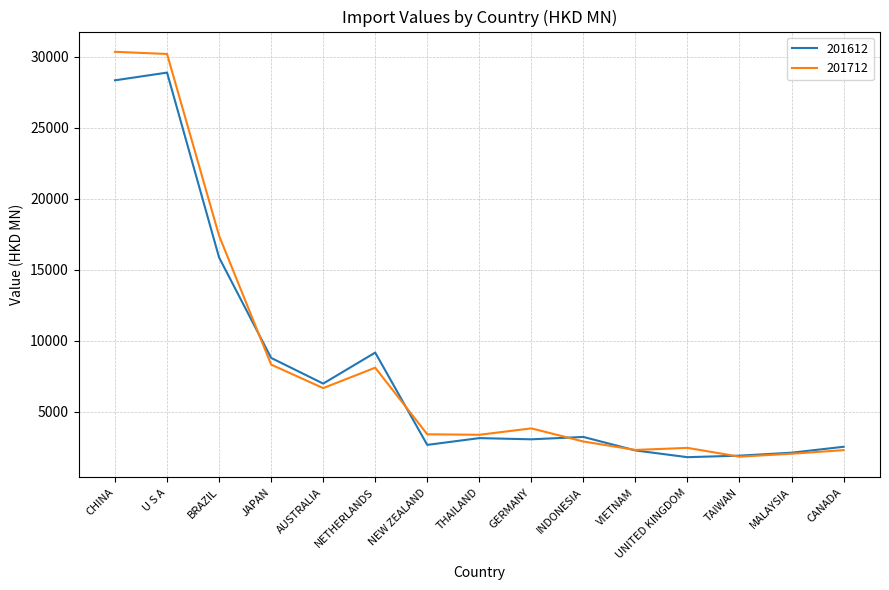

Is the value of 201612 at VIETNAM greater than the value of 201712 at THAILAND?

No